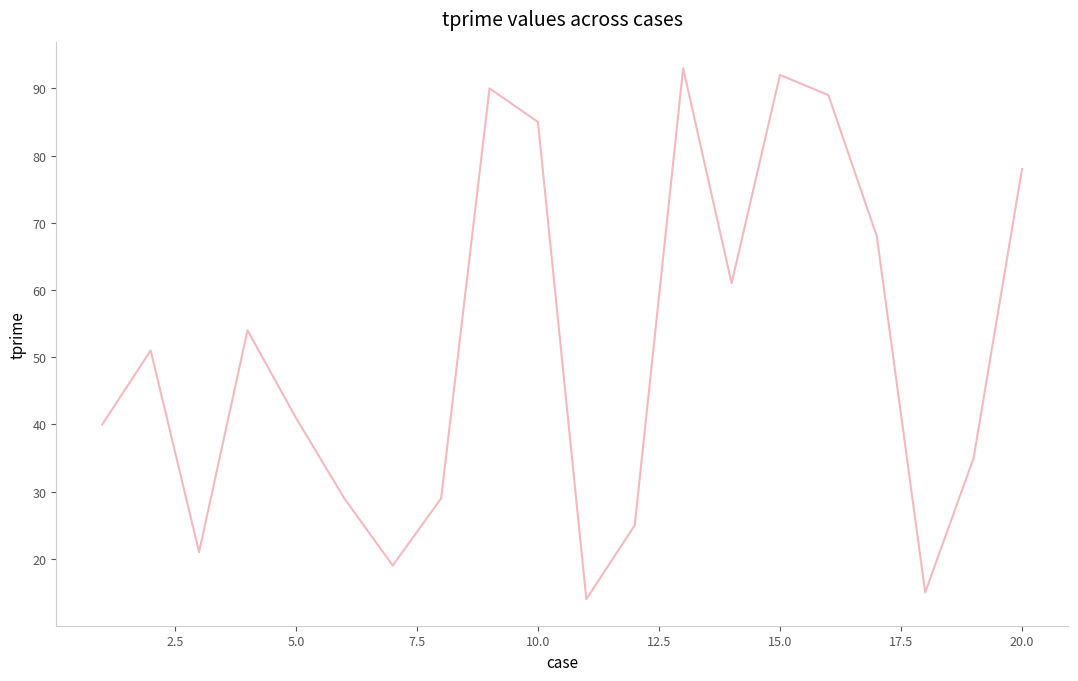

What is the greatest value displayed?

93